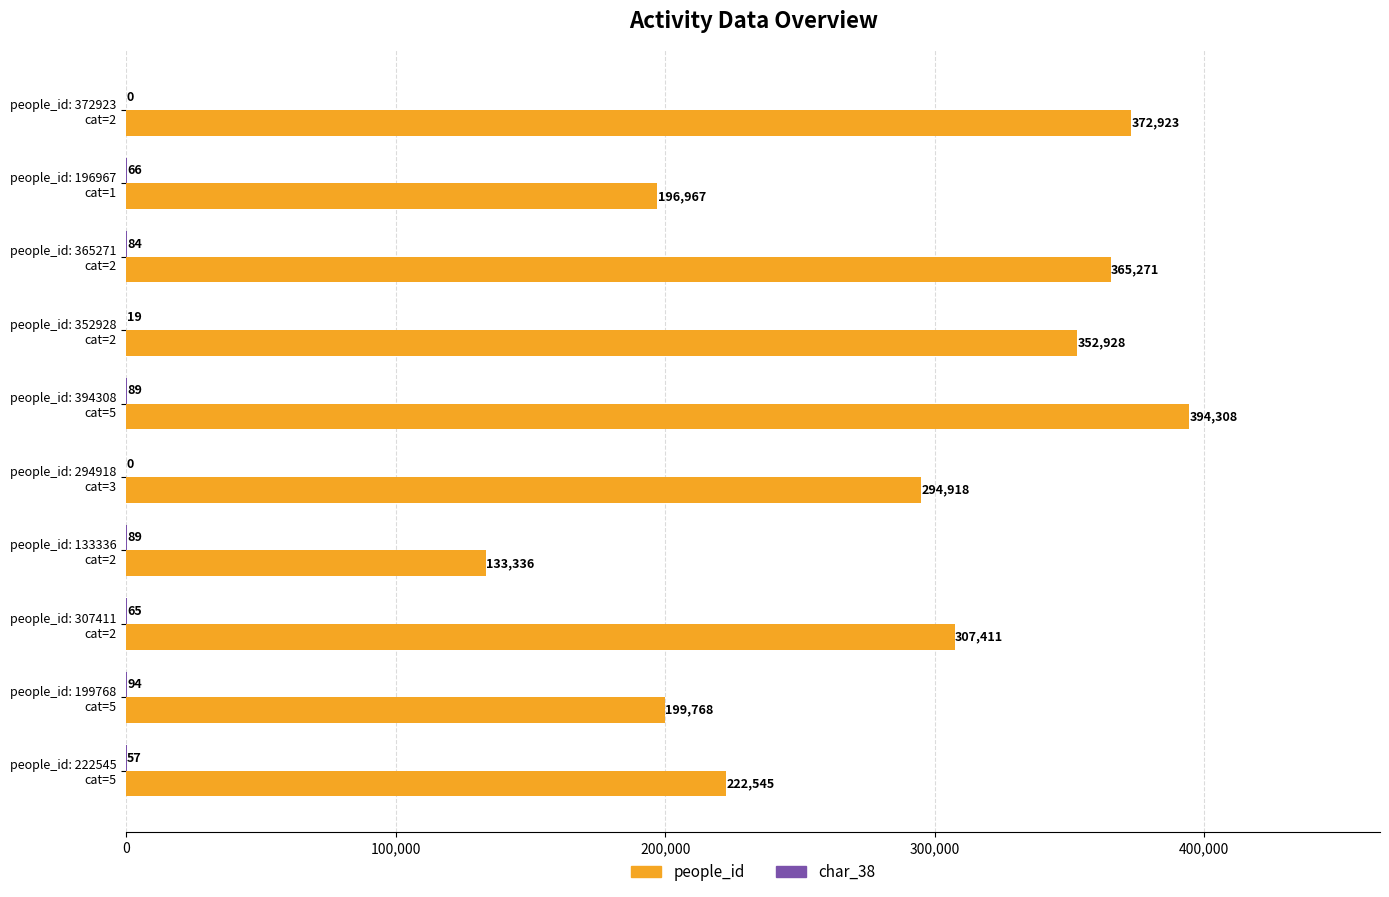

How many series are shown in this chart?

2